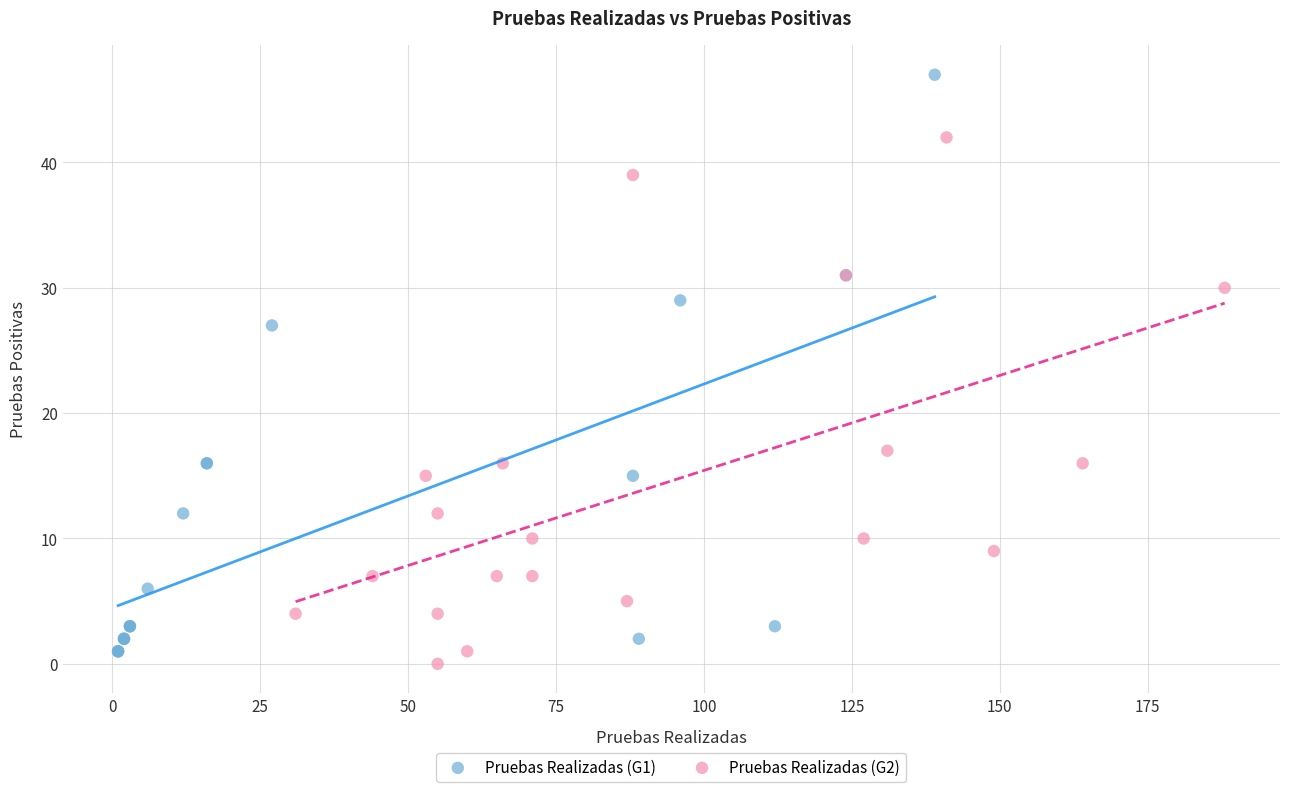

What are all the series names shown in the legend?

Pruebas Realizadas (G1), Pruebas Realizadas (G2)